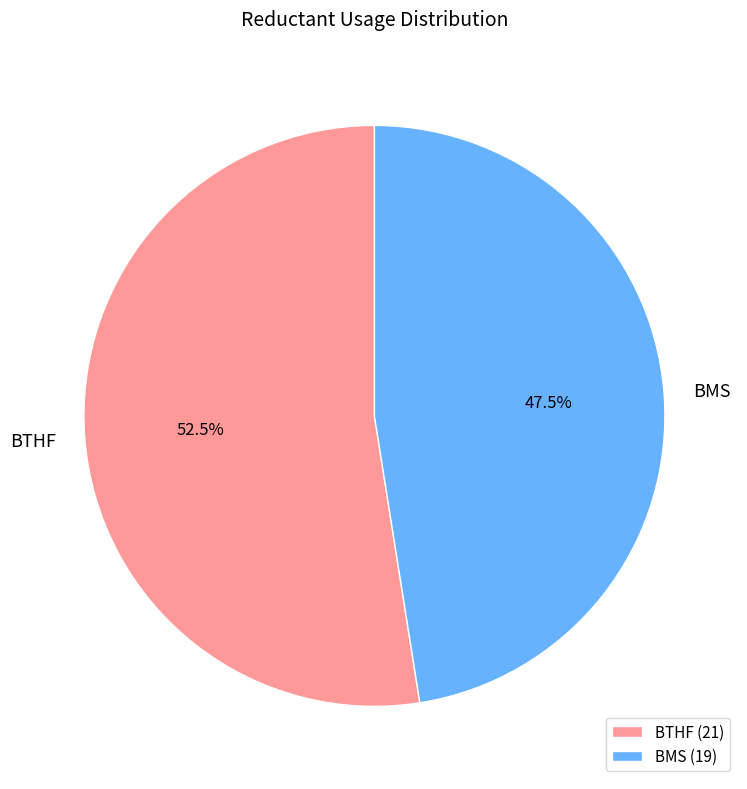

What portion of the pie excludes BMS?

52.5%